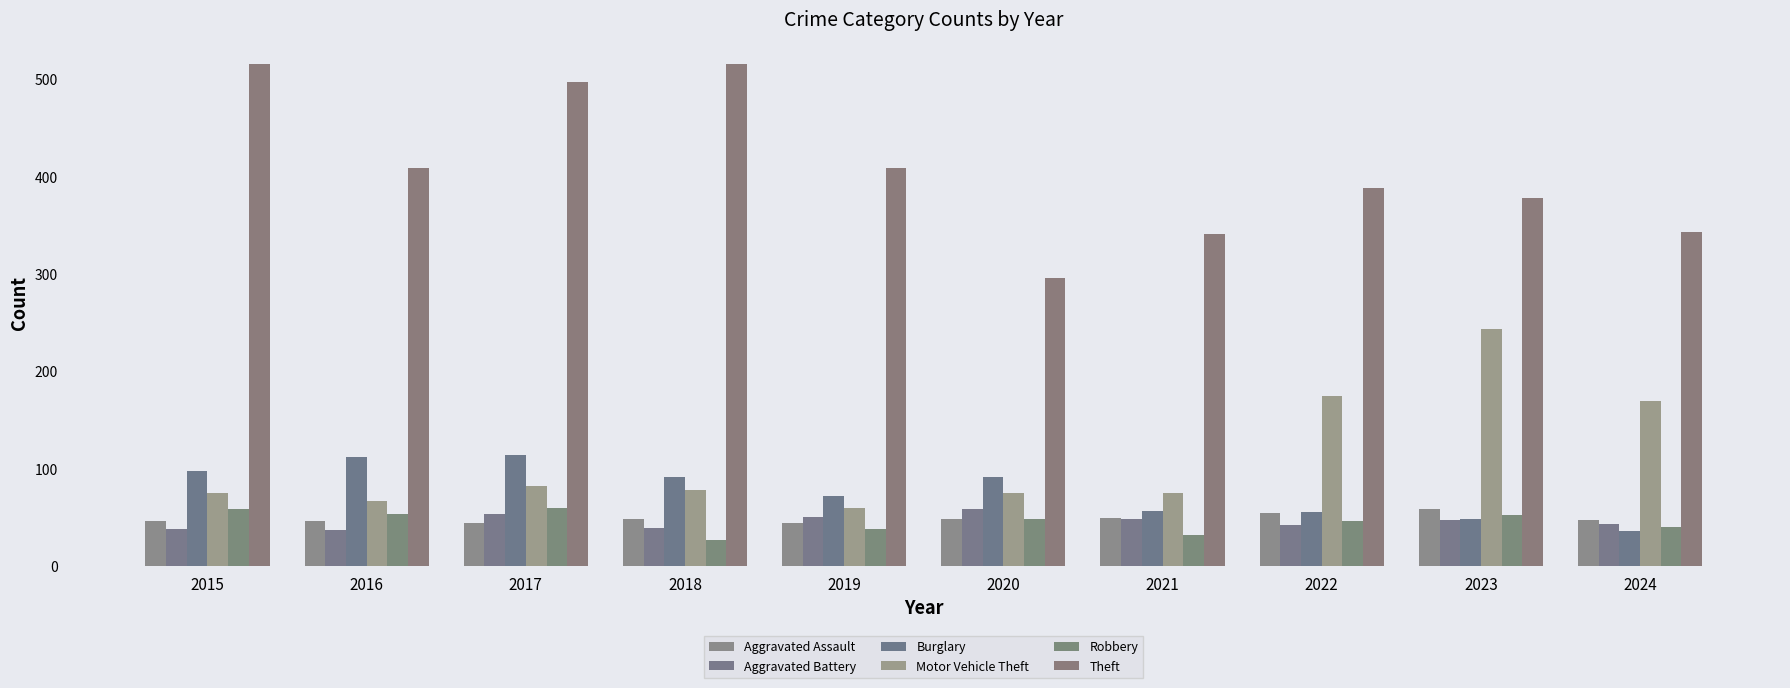

What is the total value across all series at 2022?

762